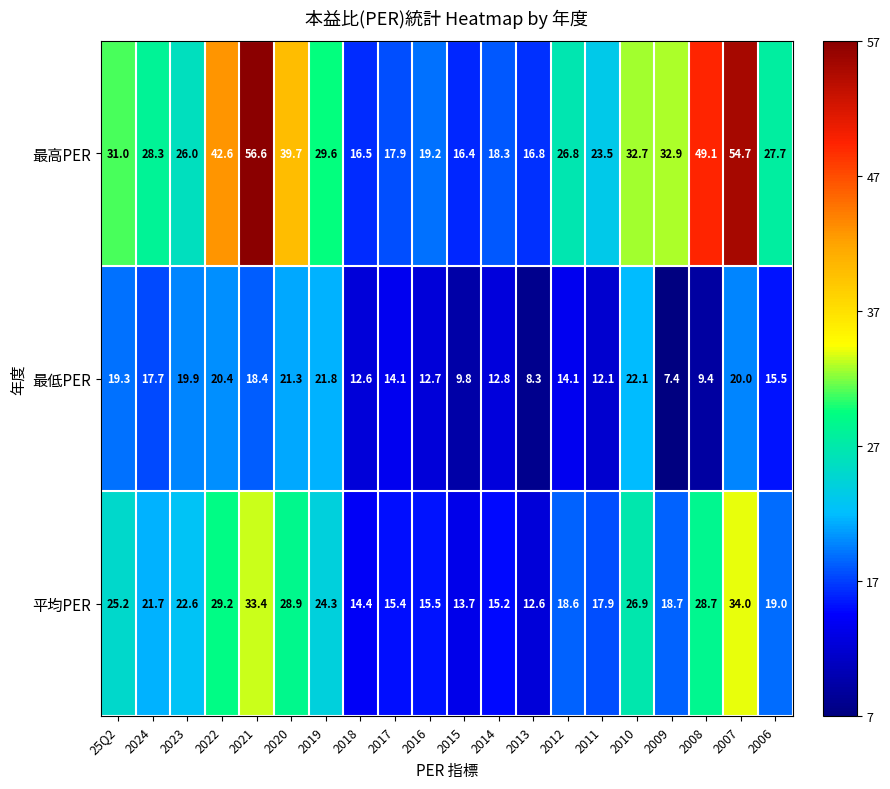

At which label does 最低PER first exceed 15?

25Q2